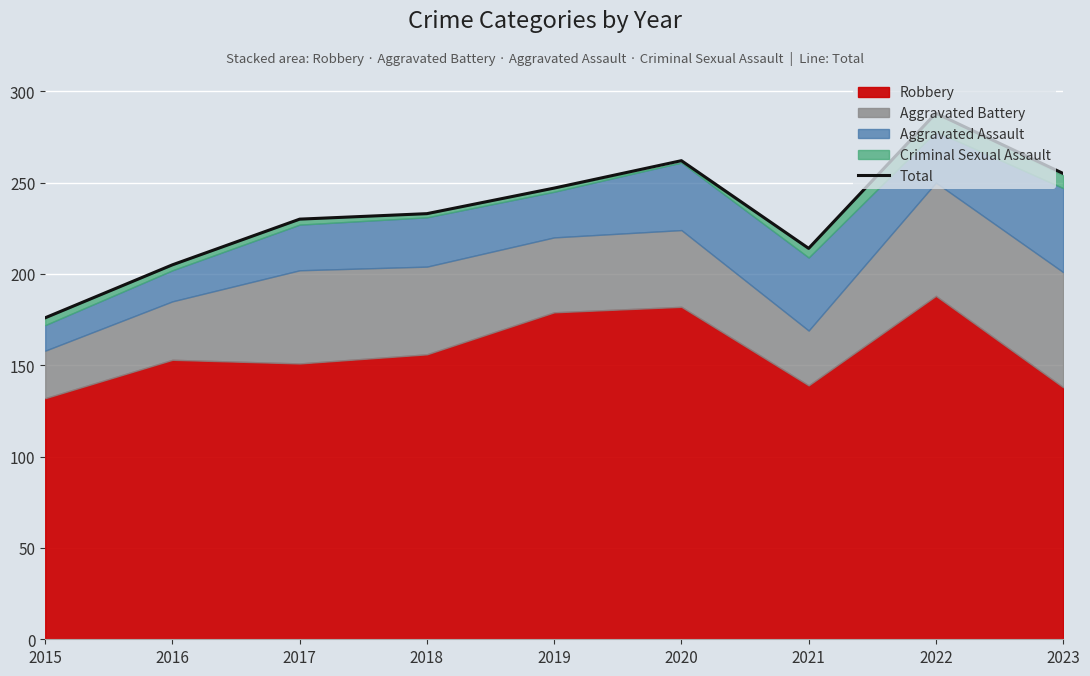

The chart shows a value of 233 at 2018. True or false?

True